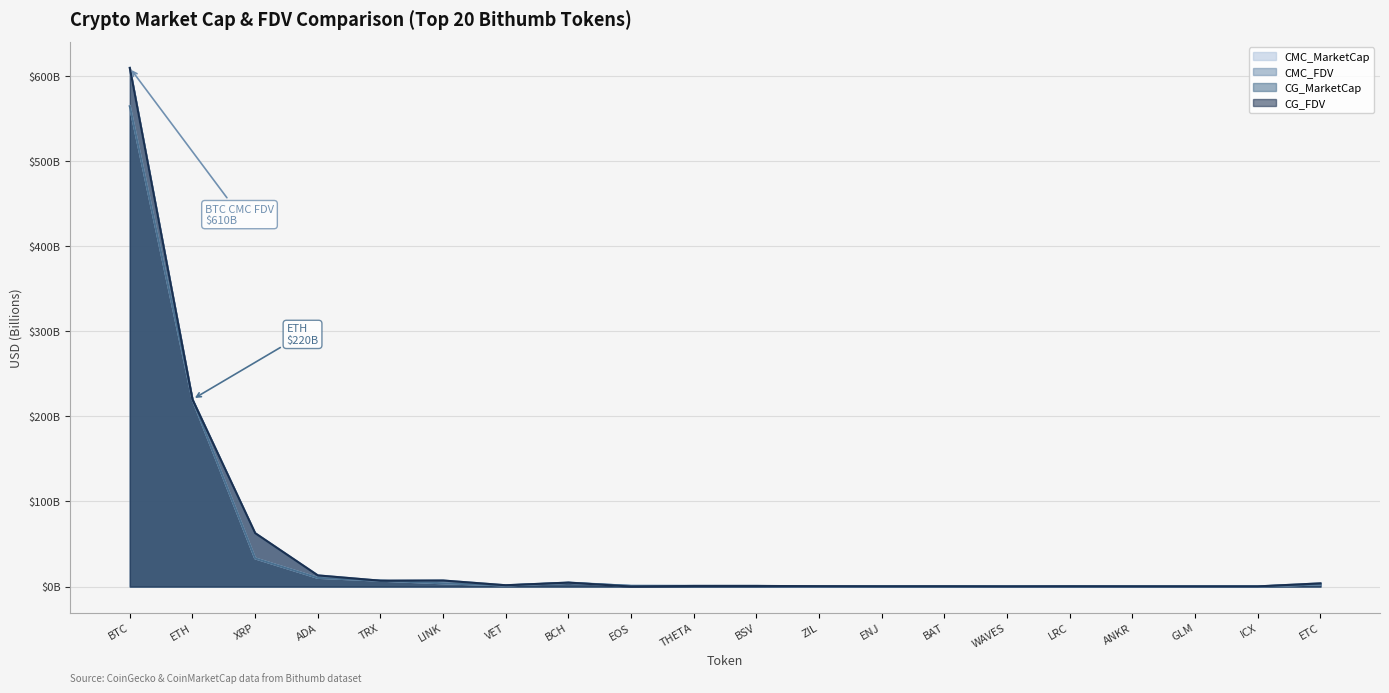

What is the sum of the CG_FDV values at ENJ and BSV?

1.0